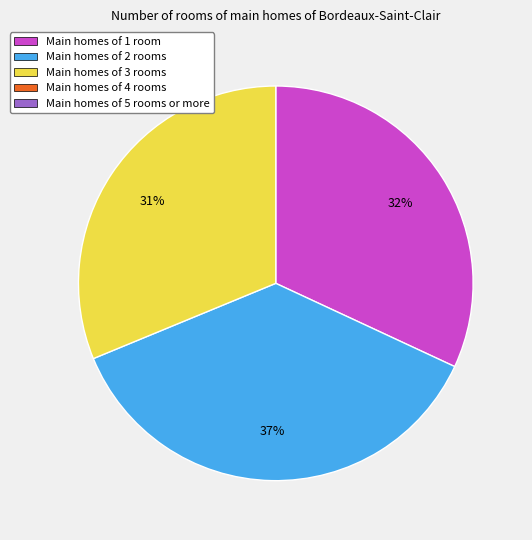

To the nearest percent, what is the difference between the largest and smallest slice percentages?

6%